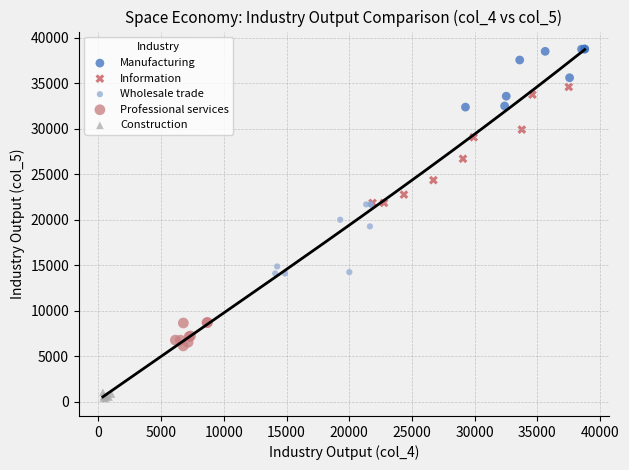

Which series reaches the minimum Y coordinate?

Construction